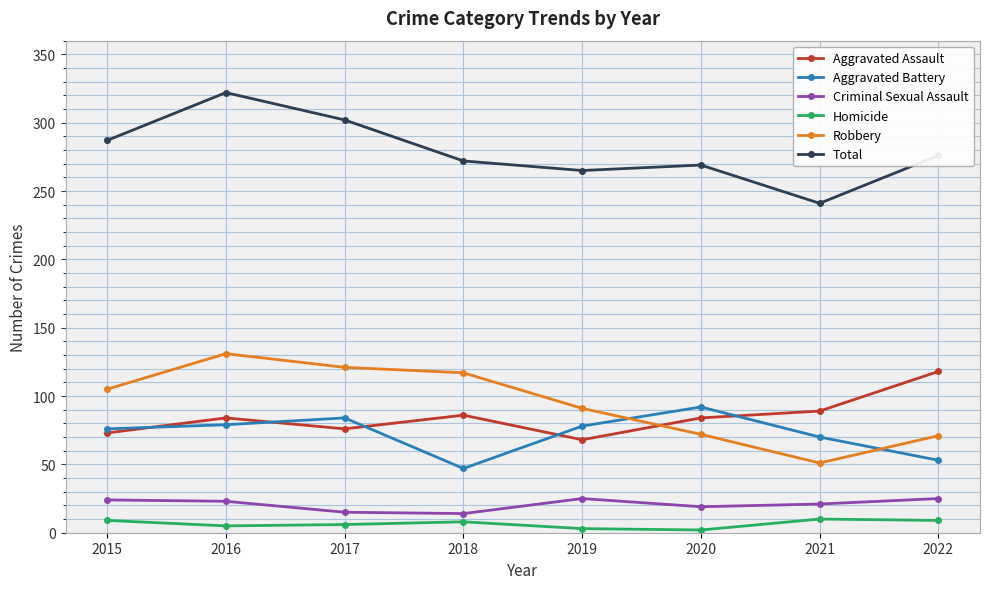

At which category is the sum across all series the highest?

2016